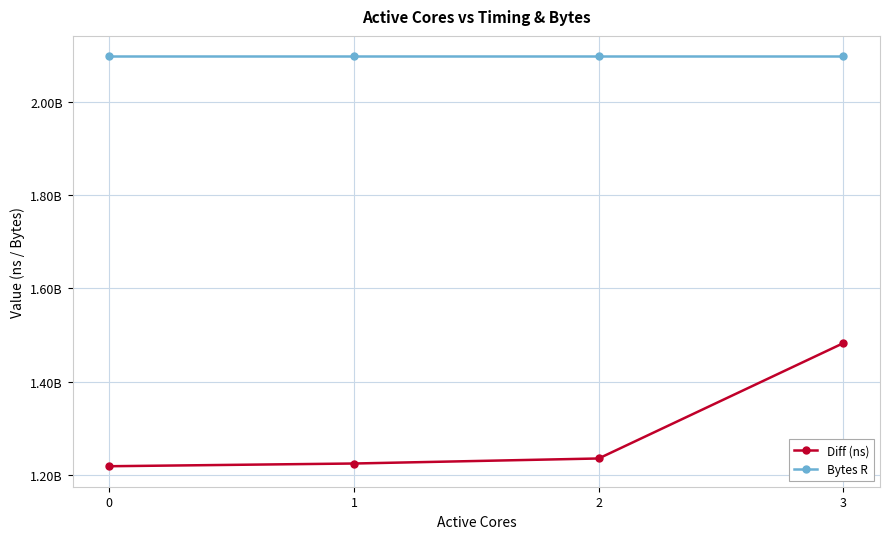

At which category is the sum across all series the highest?

3